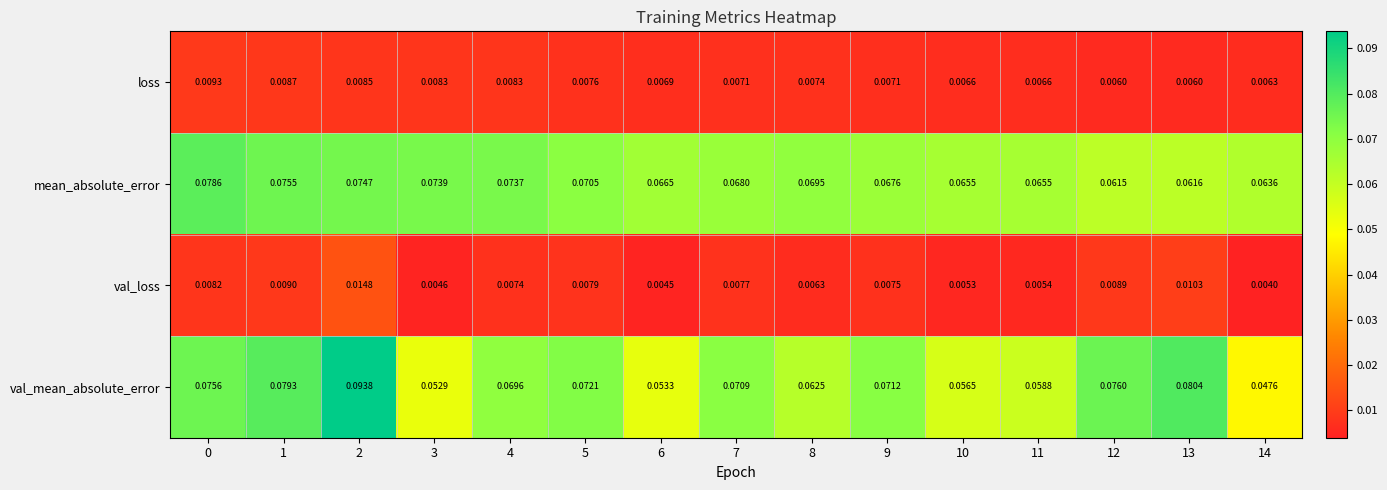

Which series has the widest spread of values?

val_mean_absolute_error